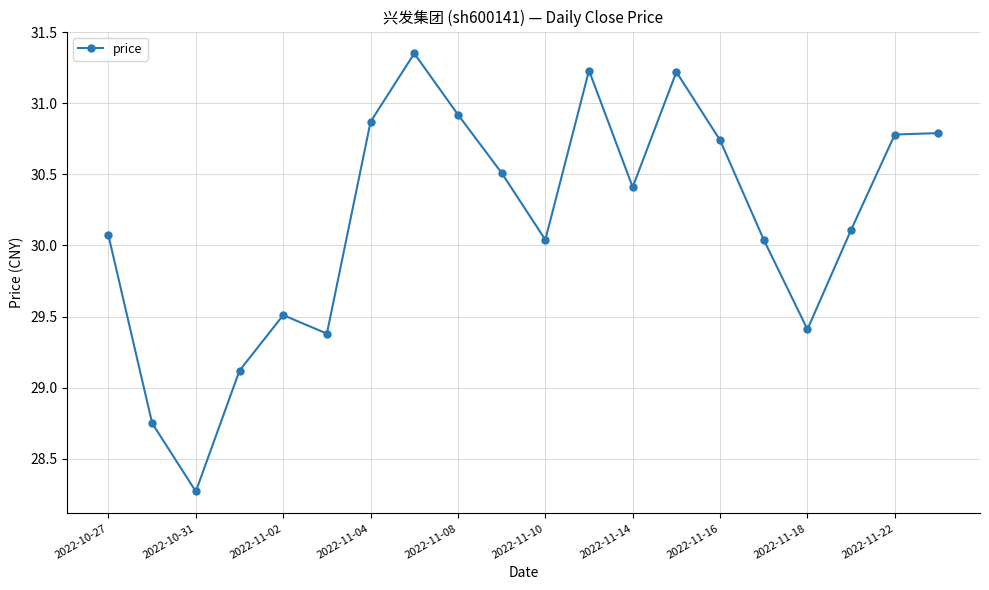

What is the minimum value shown in the chart?

28.3